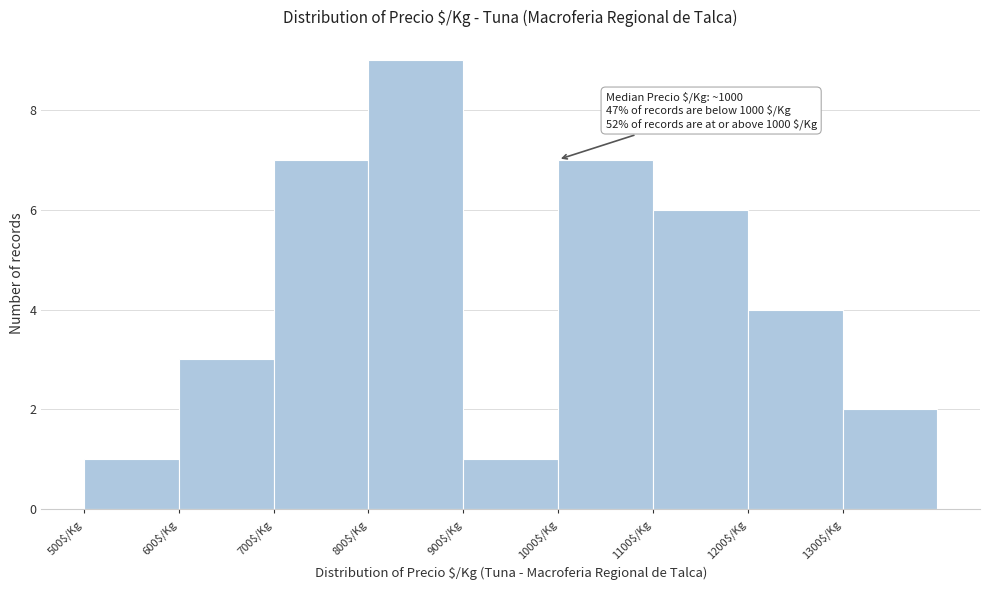

Which range on the x-axis has the tallest bar?

800 to 900